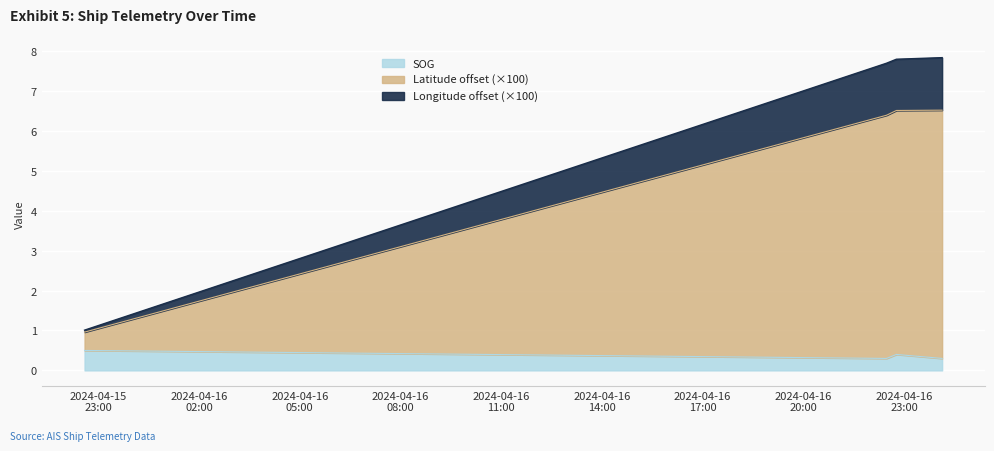

True or false: Latitude and Longitude intersect in this chart.

False